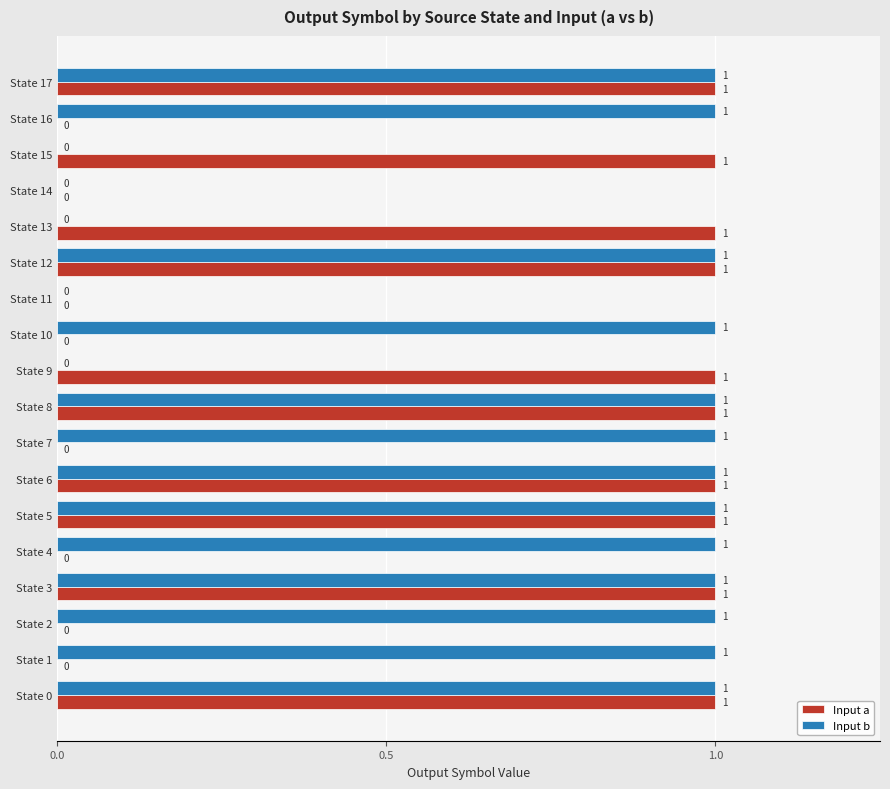

What is the sum of all Input a values?

10